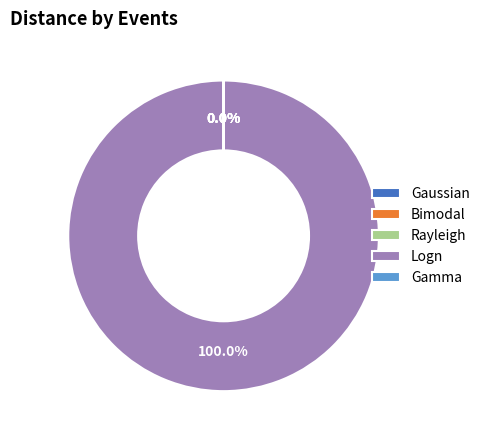

To the nearest percent, what is the average slice percentage?

20%